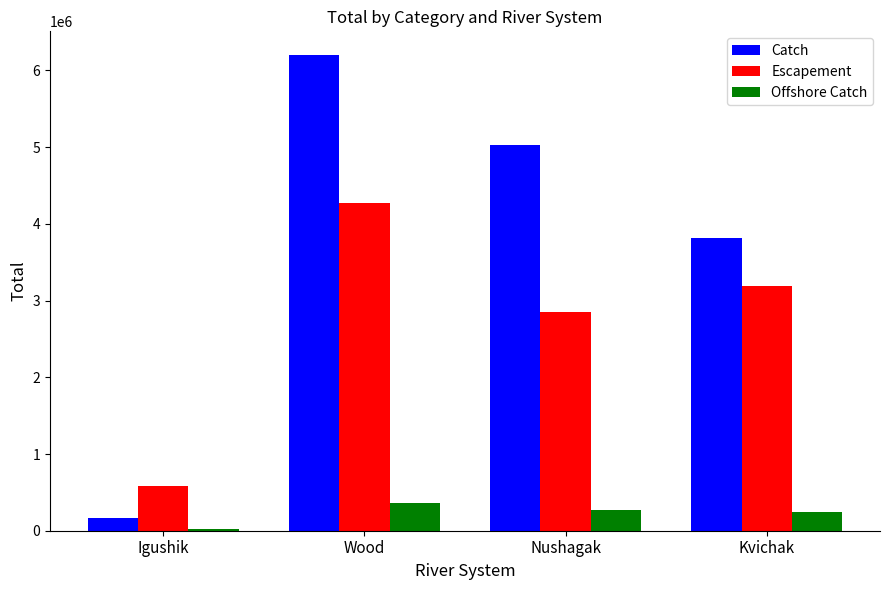

What is the average value of the Escapement series?

2722618.7